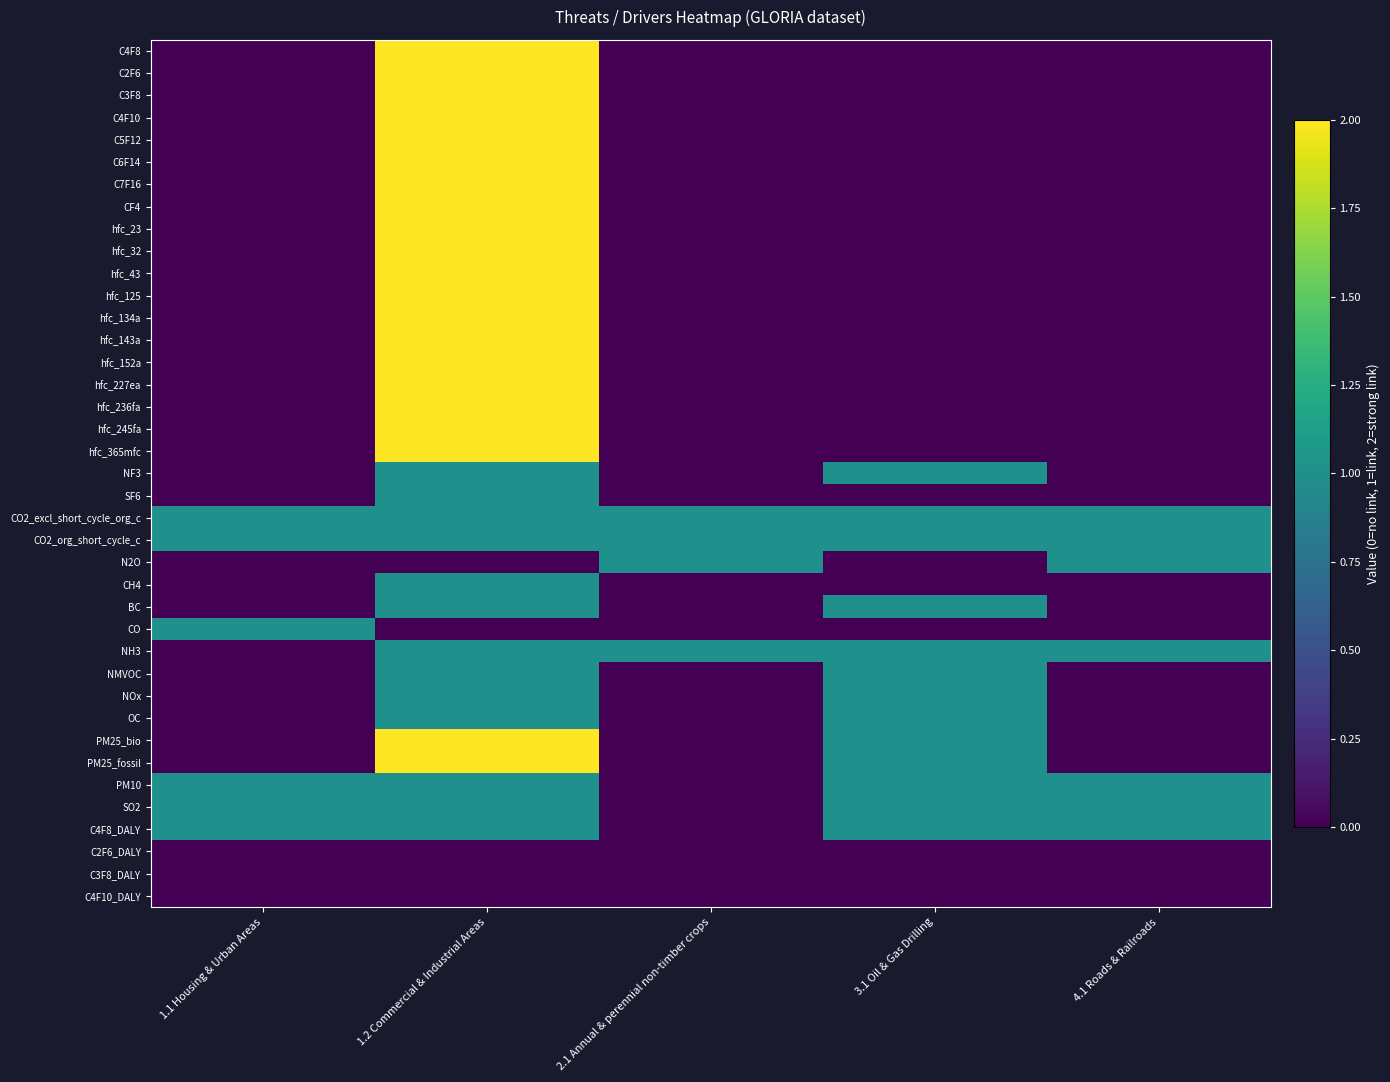

Reading left to right, what are all the values shown in this chart?

C4F8: 1.1 Housing & Urban Areas=0	1.2 Commercial & Industrial Areas=2	2.1 Annual & perennial non-timber crops=0	3.1 Oil & Gas Drilling=0	4.1 Roads & Railroads=0
C2F6: 1.1 Housing & Urban Areas=0	1.2 Commercial & Industrial Areas=2	2.1 Annual & perennial non-timber crops=0	3.1 Oil & Gas Drilling=0	4.1 Roads & Railroads=0
C3F8: 1.1 Housing & Urban Areas=0	1.2 Commercial & Industrial Areas=2	2.1 Annual & perennial non-timber crops=0	3.1 Oil & Gas Drilling=0	4.1 Roads & Railroads=0
C4F10: 1.1 Housing & Urban Areas=0	1.2 Commercial & Industrial Areas=2	2.1 Annual & perennial non-timber crops=0	3.1 Oil & Gas Drilling=0	4.1 Roads & Railroads=0
C5F12: 1.1 Housing & Urban Areas=0	1.2 Commercial & Industrial Areas=2	2.1 Annual & perennial non-timber crops=0	3.1 Oil & Gas Drilling=0	4.1 Roads & Railroads=0
C6F14: 1.1 Housing & Urban Areas=0	1.2 Commercial & Industrial Areas=2	2.1 Annual & perennial non-timber crops=0	3.1 Oil & Gas Drilling=0	4.1 Roads & Railroads=0
C7F16: 1.1 Housing & Urban Areas=0	1.2 Commercial & Industrial Areas=2	2.1 Annual & perennial non-timber crops=0	3.1 Oil & Gas Drilling=0	4.1 Roads & Railroads=0
CF4: 1.1 Housing & Urban Areas=0	1.2 Commercial & Industrial Areas=2	2.1 Annual & perennial non-timber crops=0	3.1 Oil & Gas Drilling=0	4.1 Roads & Railroads=0
hfc_23: 1.1 Housing & Urban Areas=0	1.2 Commercial & Industrial Areas=2	2.1 Annual & perennial non-timber crops=0	3.1 Oil & Gas Drilling=0	4.1 Roads & Railroads=0
hfc_32: 1.1 Housing & Urban Areas=0	1.2 Commercial & Industrial Areas=2	2.1 Annual & perennial non-timber crops=0	3.1 Oil & Gas Drilling=0	4.1 Roads & Railroads=0
hfc_43: 1.1 Housing & Urban Areas=0	1.2 Commercial & Industrial Areas=2	2.1 Annual & perennial non-timber crops=0	3.1 Oil & Gas Drilling=0	4.1 Roads & Railroads=0
hfc_125: 1.1 Housing & Urban Areas=0	1.2 Commercial & Industrial Areas=2	2.1 Annual & perennial non-timber crops=0	3.1 Oil & Gas Drilling=0	4.1 Roads & Railroads=0
hfc_134a: 1.1 Housing & Urban Areas=0	1.2 Commercial & Industrial Areas=2	2.1 Annual & perennial non-timber crops=0	3.1 Oil & Gas Drilling=0	4.1 Roads & Railroads=0
hfc_143a: 1.1 Housing & Urban Areas=0	1.2 Commercial & Industrial Areas=2	2.1 Annual & perennial non-timber crops=0	3.1 Oil & Gas Drilling=0	4.1 Roads & Railroads=0
hfc_152a: 1.1 Housing & Urban Areas=0	1.2 Commercial & Industrial Areas=2	2.1 Annual & perennial non-timber crops=0	3.1 Oil & Gas Drilling=0	4.1 Roads & Railroads=0
hfc_227ea: 1.1 Housing & Urban Areas=0	1.2 Commercial & Industrial Areas=2	2.1 Annual & perennial non-timber crops=0	3.1 Oil & Gas Drilling=0	4.1 Roads & Railroads=0
hfc_236fa: 1.1 Housing & Urban Areas=0	1.2 Commercial & Industrial Areas=2	2.1 Annual & perennial non-timber crops=0	3.1 Oil & Gas Drilling=0	4.1 Roads & Railroads=0
hfc_245fa: 1.1 Housing & Urban Areas=0	1.2 Commercial & Industrial Areas=2	2.1 Annual & perennial non-timber crops=0	3.1 Oil & Gas Drilling=0	4.1 Roads & Railroads=0
hfc_365mfc: 1.1 Housing & Urban Areas=0	1.2 Commercial & Industrial Areas=2	2.1 Annual & perennial non-timber crops=0	3.1 Oil & Gas Drilling=0	4.1 Roads & Railroads=0
NF3: 1.1 Housing & Urban Areas=0	1.2 Commercial & Industrial Areas=1	2.1 Annual & perennial non-timber crops=0	3.1 Oil & Gas Drilling=1	4.1 Roads & Railroads=0
SF6: 1.1 Housing & Urban Areas=0	1.2 Commercial & Industrial Areas=1	2.1 Annual & perennial non-timber crops=0	3.1 Oil & Gas Drilling=0	4.1 Roads & Railroads=0
CO2_excl_short_cycle_org_c: 1.1 Housing & Urban Areas=1	1.2 Commercial & Industrial Areas=1	2.1 Annual & perennial non-timber crops=1	3.1 Oil & Gas Drilling=1	4.1 Roads & Railroads=1
CO2_org_short_cycle_c: 1.1 Housing & Urban Areas=1	1.2 Commercial & Industrial Areas=1	2.1 Annual & perennial non-timber crops=1	3.1 Oil & Gas Drilling=1	4.1 Roads & Railroads=1
N2O: 1.1 Housing & Urban Areas=0	1.2 Commercial & Industrial Areas=0	2.1 Annual & perennial non-timber crops=1	3.1 Oil & Gas Drilling=0	4.1 Roads & Railroads=1
CH4: 1.1 Housing & Urban Areas=0	1.2 Commercial & Industrial Areas=1	2.1 Annual & perennial non-timber crops=0	3.1 Oil & Gas Drilling=0	4.1 Roads & Railroads=0
BC: 1.1 Housing & Urban Areas=0	1.2 Commercial & Industrial Areas=1	2.1 Annual & perennial non-timber crops=0	3.1 Oil & Gas Drilling=1	4.1 Roads & Railroads=0
CO: 1.1 Housing & Urban Areas=1	1.2 Commercial & Industrial Areas=0	2.1 Annual & perennial non-timber crops=0	3.1 Oil & Gas Drilling=0	4.1 Roads & Railroads=0
NH3: 1.1 Housing & Urban Areas=0	1.2 Commercial & Industrial Areas=1	2.1 Annual & perennial non-timber crops=1	3.1 Oil & Gas Drilling=1	4.1 Roads & Railroads=1
NMVOC: 1.1 Housing & Urban Areas=0	1.2 Commercial & Industrial Areas=1	2.1 Annual & perennial non-timber crops=0	3.1 Oil & Gas Drilling=1	4.1 Roads & Railroads=0
NOx: 1.1 Housing & Urban Areas=0	1.2 Commercial & Industrial Areas=1	2.1 Annual & perennial non-timber crops=0	3.1 Oil & Gas Drilling=1	4.1 Roads & Railroads=0
OC: 1.1 Housing & Urban Areas=0	1.2 Commercial & Industrial Areas=1	2.1 Annual & perennial non-timber crops=0	3.1 Oil & Gas Drilling=1	4.1 Roads & Railroads=0
PM25_bio: 1.1 Housing & Urban Areas=0	1.2 Commercial & Industrial Areas=2	2.1 Annual & perennial non-timber crops=0	3.1 Oil & Gas Drilling=1	4.1 Roads & Railroads=0
PM25_fossil: 1.1 Housing & Urban Areas=0	1.2 Commercial & Industrial Areas=2	2.1 Annual & perennial non-timber crops=0	3.1 Oil & Gas Drilling=1	4.1 Roads & Railroads=0
PM10: 1.1 Housing & Urban Areas=1	1.2 Commercial & Industrial Areas=1	2.1 Annual & perennial non-timber crops=0	3.1 Oil & Gas Drilling=1	4.1 Roads & Railroads=1
SO2: 1.1 Housing & Urban Areas=1	1.2 Commercial & Industrial Areas=1	2.1 Annual & perennial non-timber crops=0	3.1 Oil & Gas Drilling=1	4.1 Roads & Railroads=1
C4F8_DALY: 1.1 Housing & Urban Areas=1	1.2 Commercial & Industrial Areas=1	2.1 Annual & perennial non-timber crops=0	3.1 Oil & Gas Drilling=1	4.1 Roads & Railroads=1
C2F6_DALY: 1.1 Housing & Urban Areas=0	1.2 Commercial & Industrial Areas=0	2.1 Annual & perennial non-timber crops=0	3.1 Oil & Gas Drilling=0	4.1 Roads & Railroads=0
C3F8_DALY: 1.1 Housing & Urban Areas=0	1.2 Commercial & Industrial Areas=0	2.1 Annual & perennial non-timber crops=0	3.1 Oil & Gas Drilling=0	4.1 Roads & Railroads=0
C4F10_DALY: 1.1 Housing & Urban Areas=0	1.2 Commercial & Industrial Areas=0	2.1 Annual & perennial non-timber crops=0	3.1 Oil & Gas Drilling=0	4.1 Roads & Railroads=0